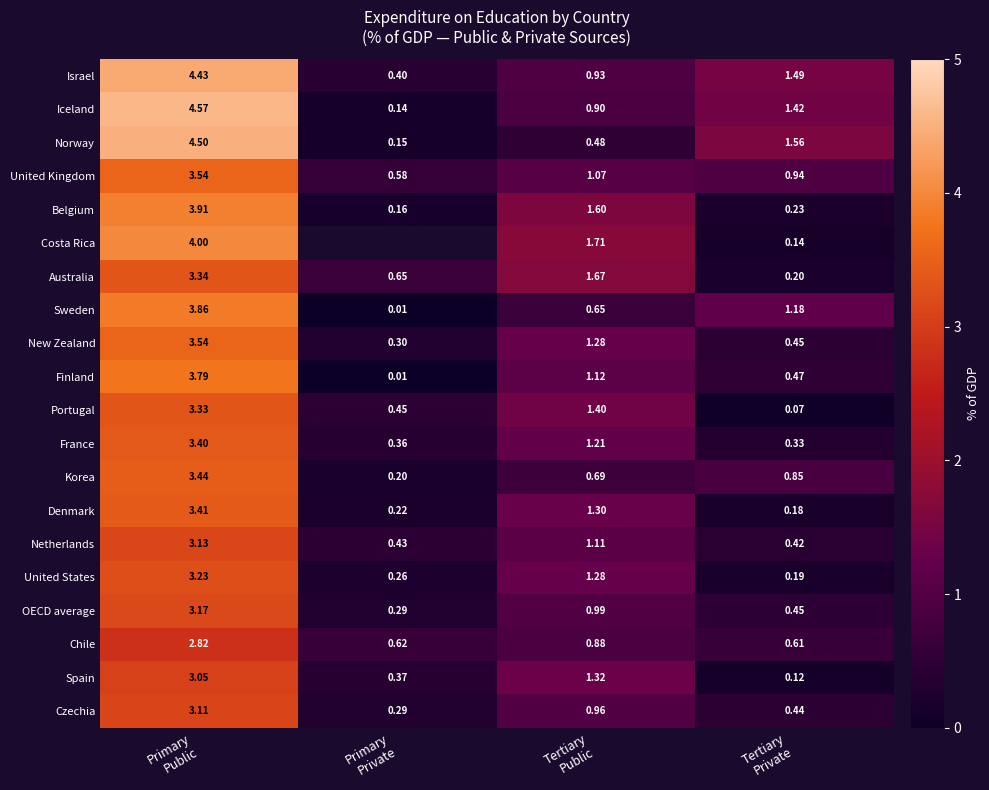

The value of Belgium at Tertiary Public is 2.4. True or false?

False